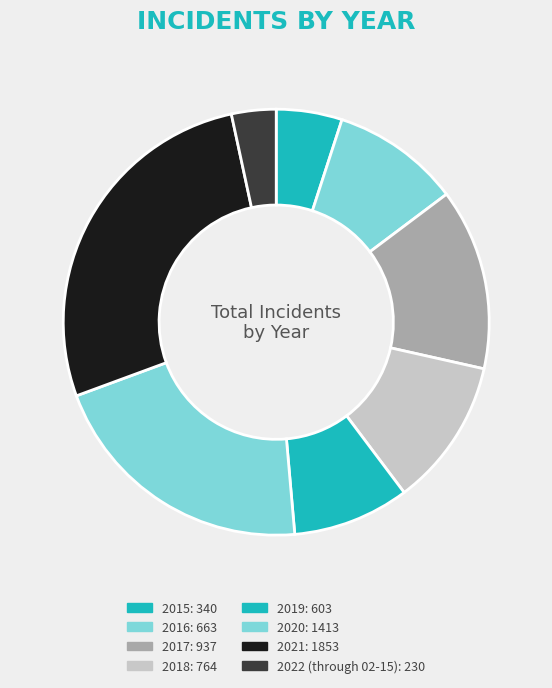

What is the change in value from 2016 to 2018?

+101